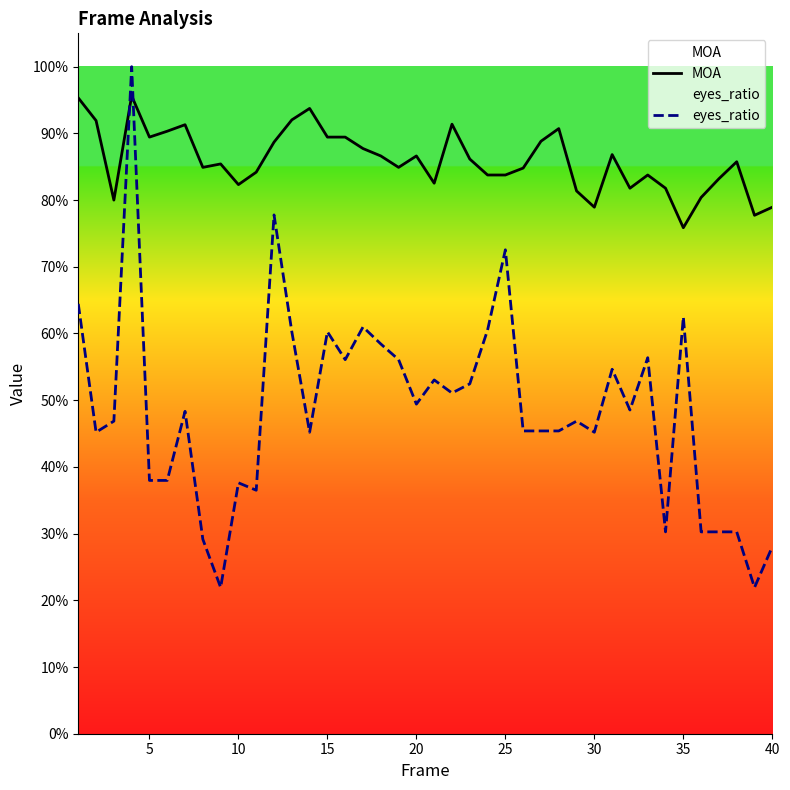

True or false: eyes_ratio has a value of 0.9 at 15.

False